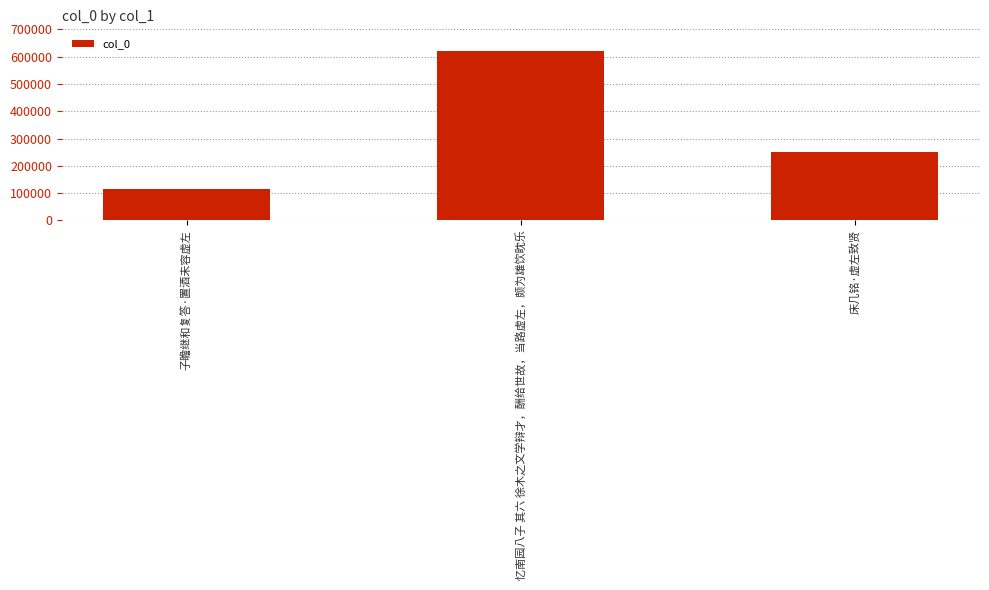

Reading right to left, extract all data points from this chart.

床几铭·虚左致贤=251440	忆南园八子 其六 徐木之文学辩才，酬给世故，当路虚左，颇为雄饮眈乐=621433	子瞻继和复答·置酒未容虚左=114374